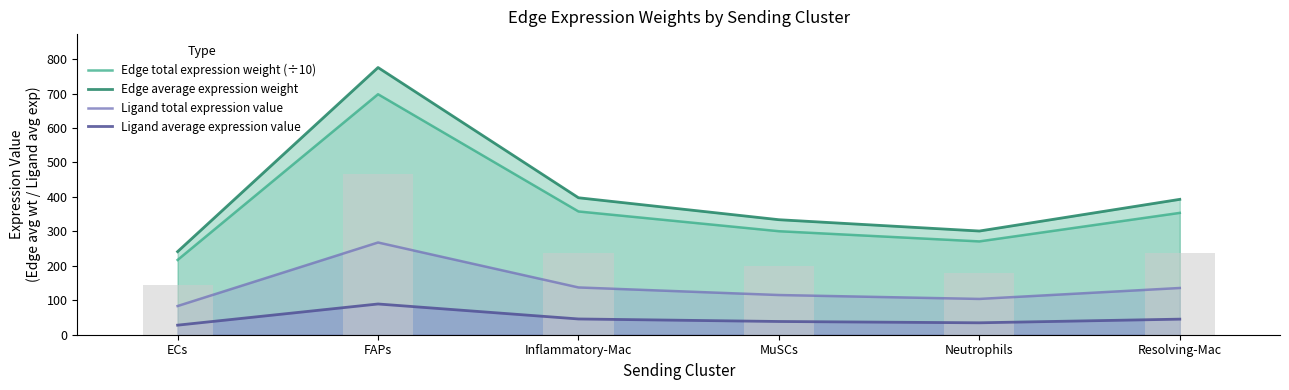

What position from the right is Neutrophils?

2